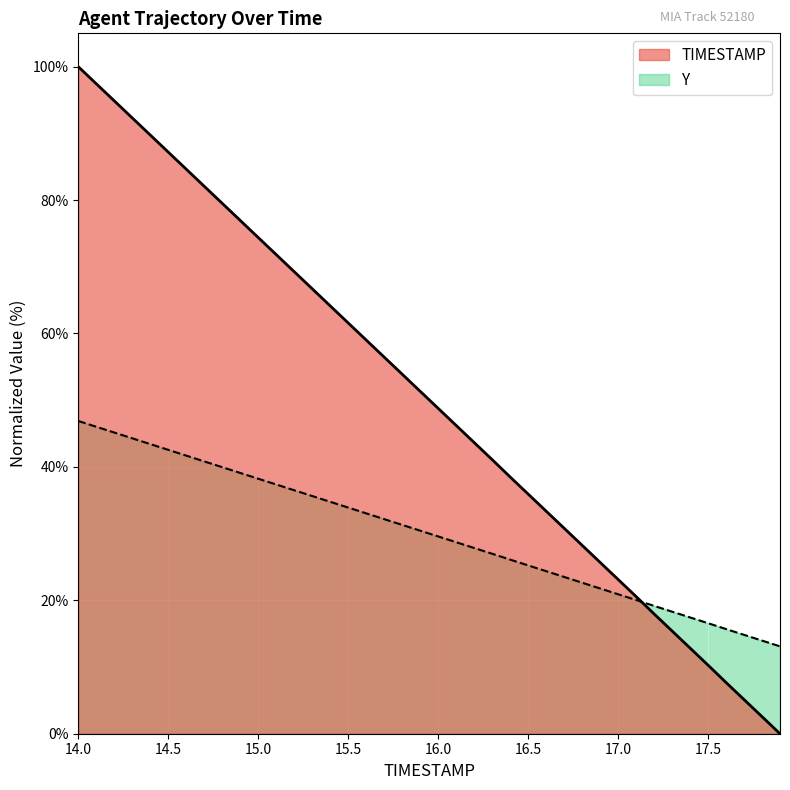

Where does the Y series first go above 30?

14.0